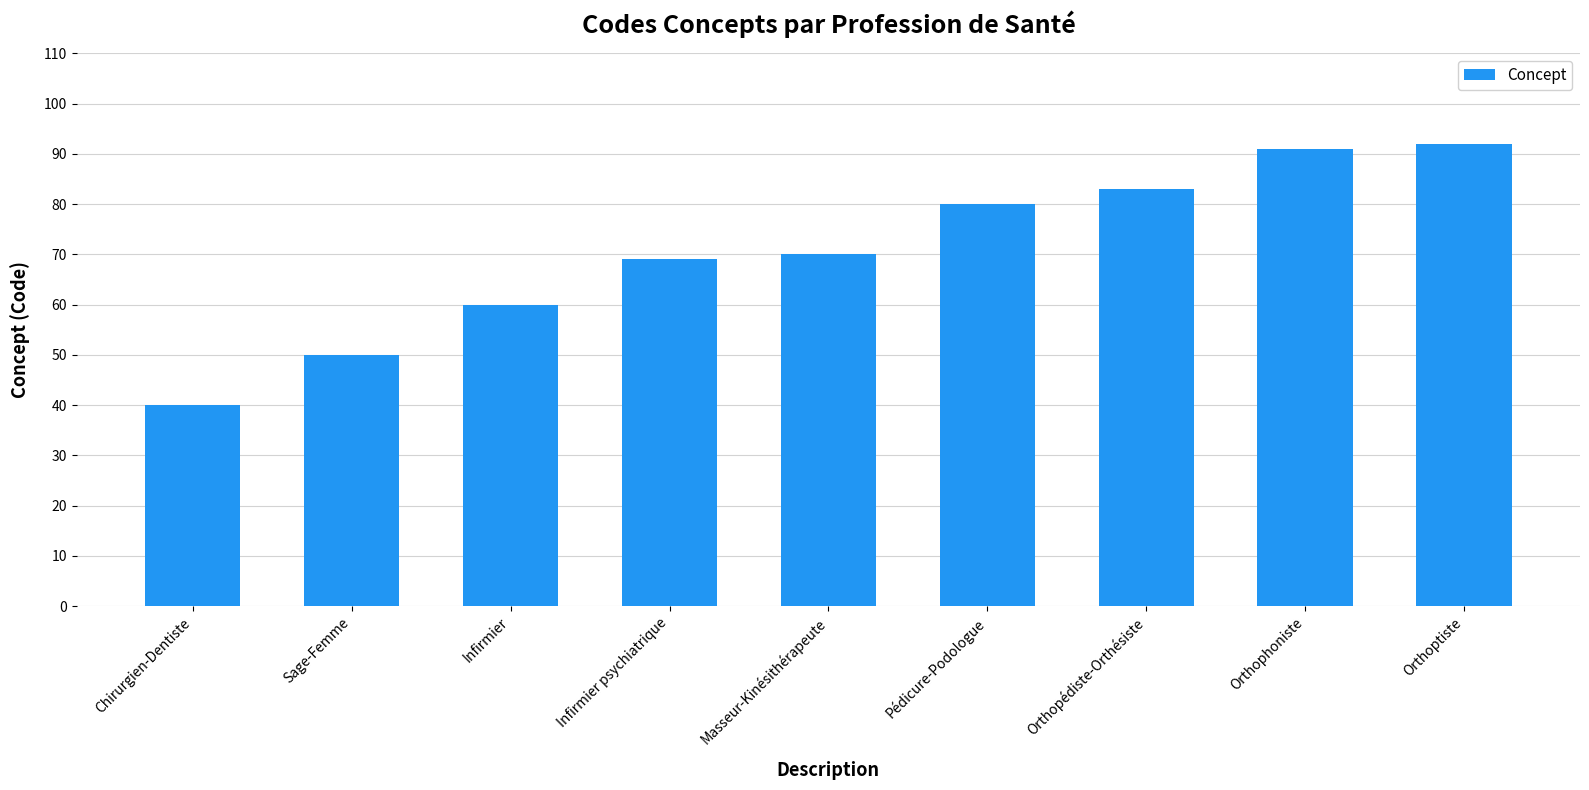

What is the difference between the values at Pédicure-Podologue and Infirmier?

20